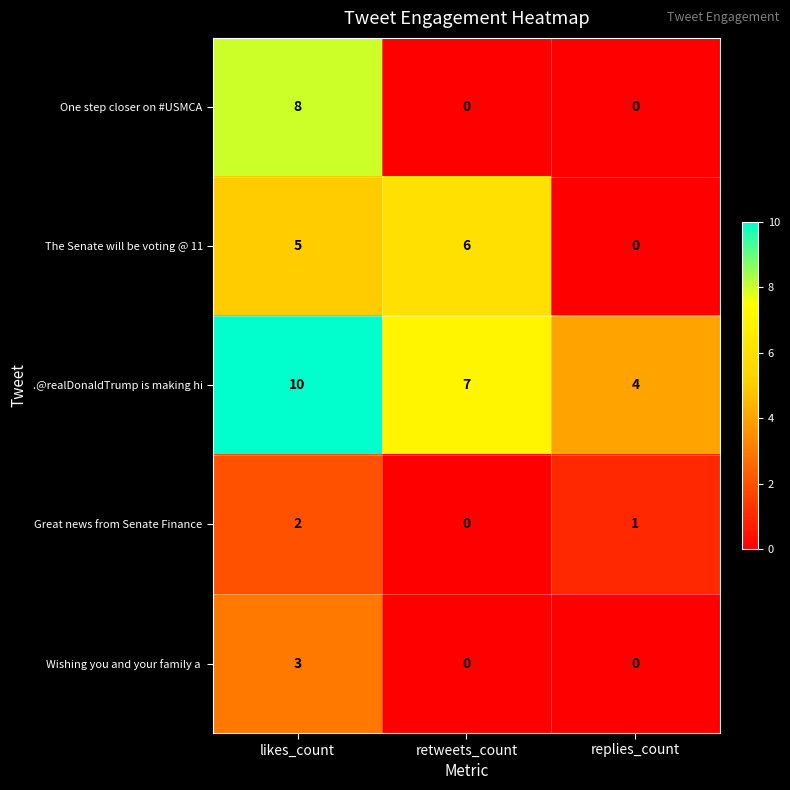

At how many categories does at least one series exceed 3?

3